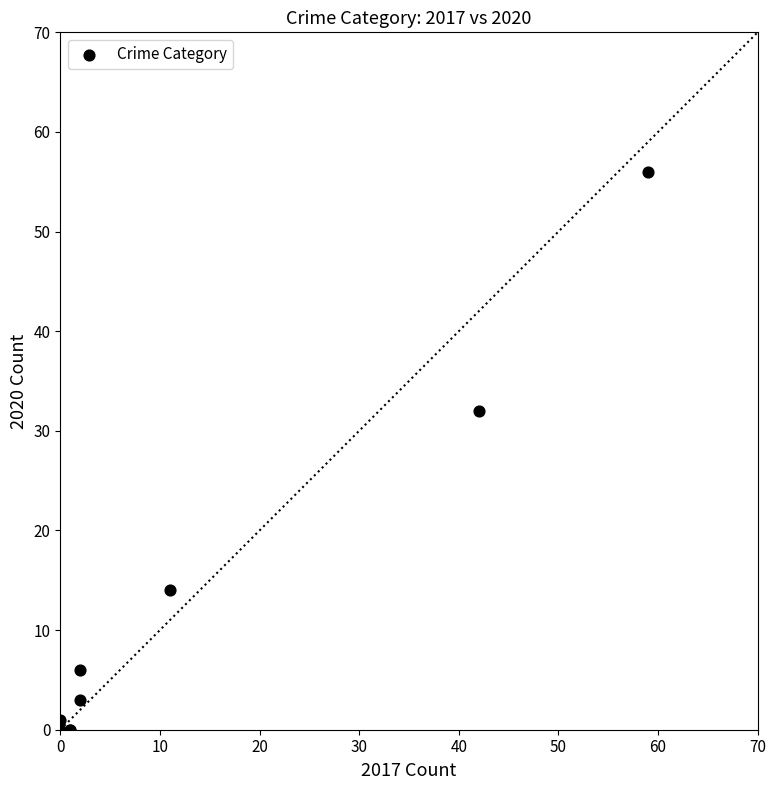

What Y value in the scatter plot is closest to 28?

32